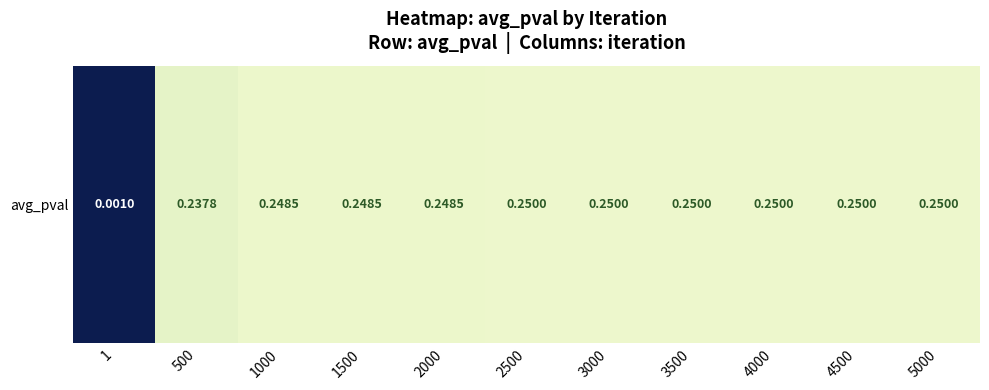

Reading right to left, what are all the values shown in this chart?

5000=0.2	4500=0.2	4000=0.2	3500=0.2	3000=0.2	2500=0.2	2000=0.2	1500=0.2	1000=0.2	500=0.2	1=0.0